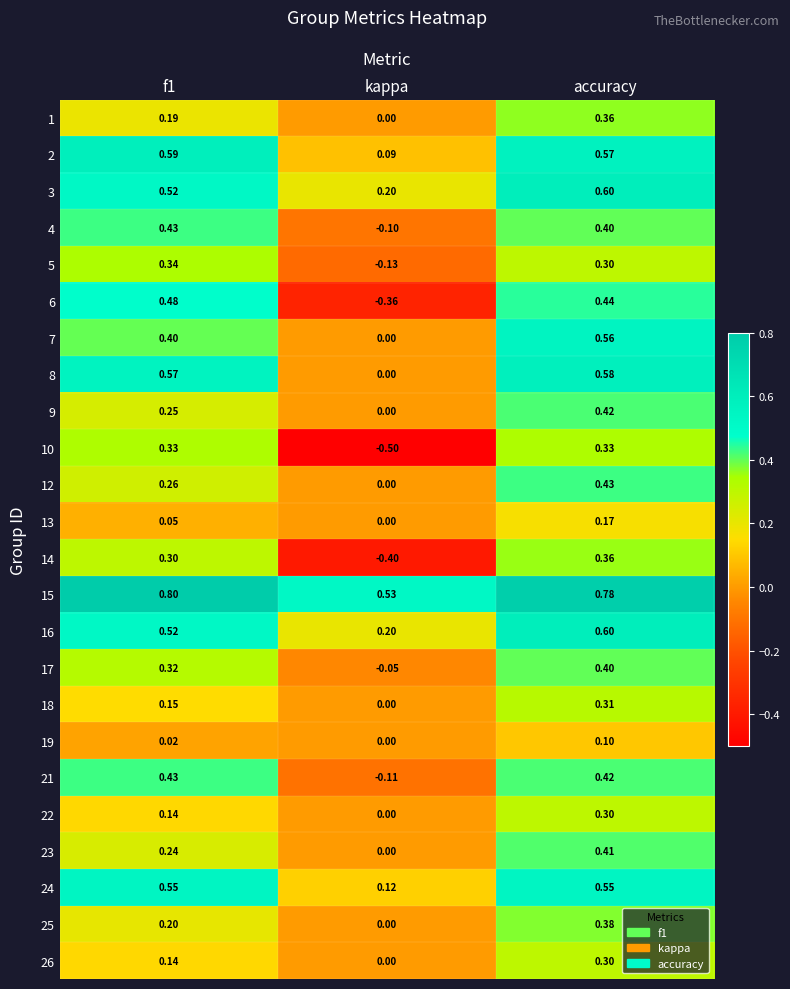

At which category is the sum across all series the highest?

accuracy